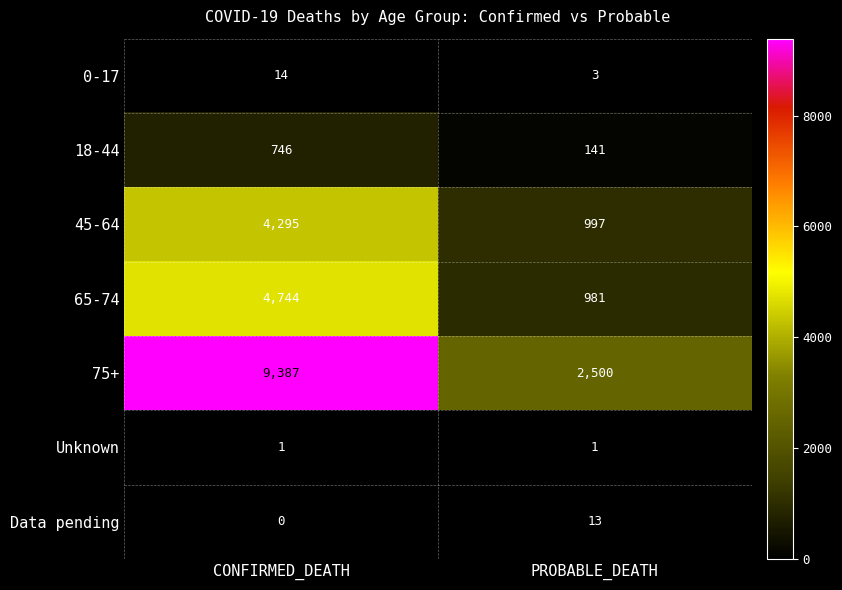

At which label is Data pending closest to 6?

CONFIRMED_DEATH